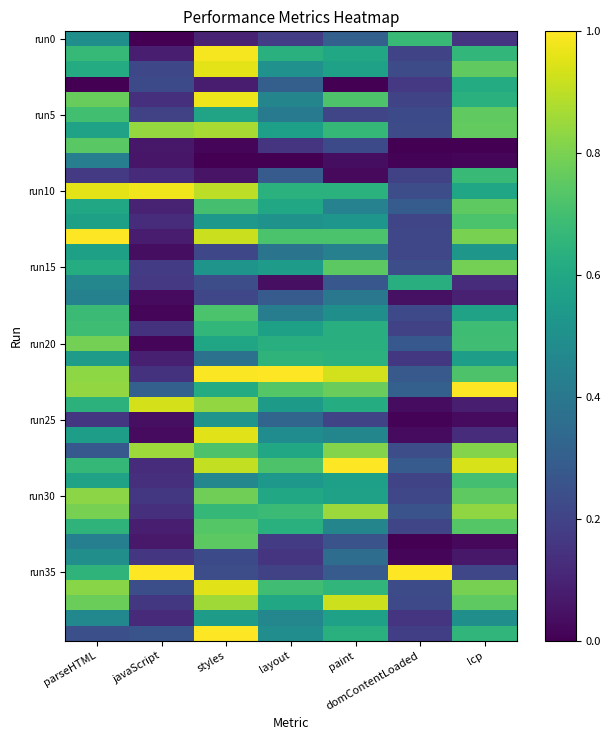

At how many categories does at least one series exceed 0?

7